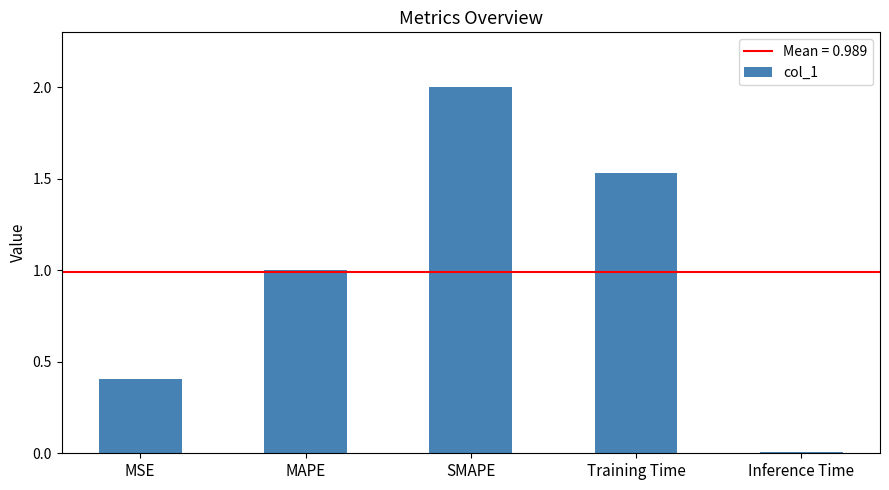

What is the difference between the maximum and minimum values?

2.0